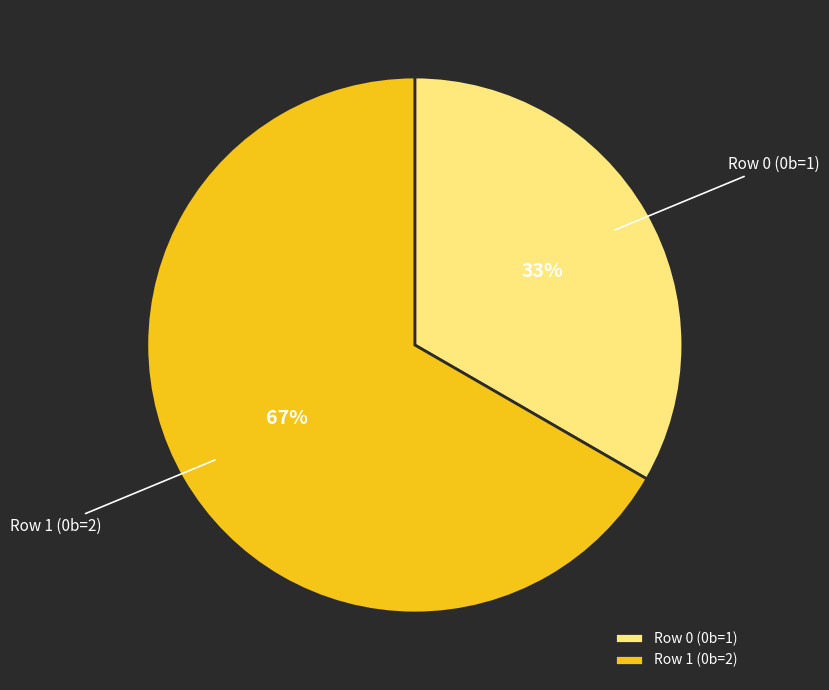

Which category has the smallest portion of the pie?

Row 0 (0b=1)